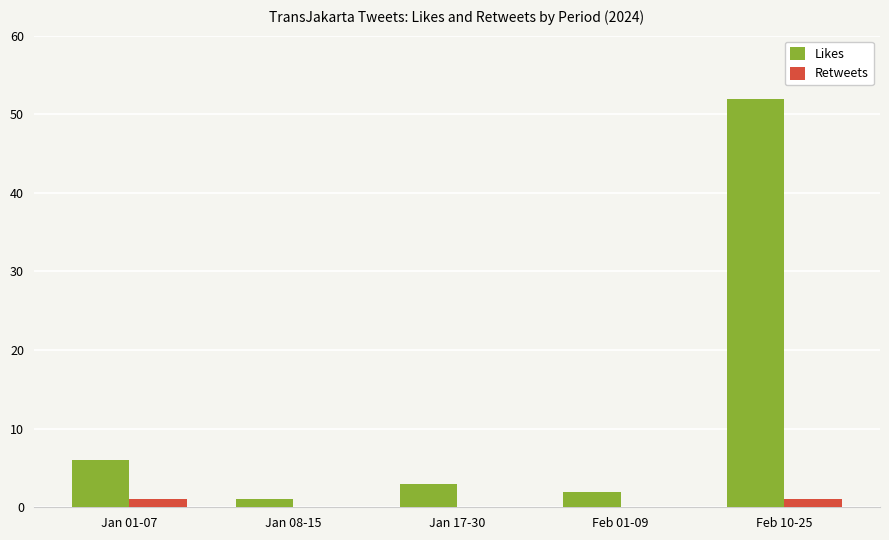

What is the sum of all Likes values?

64